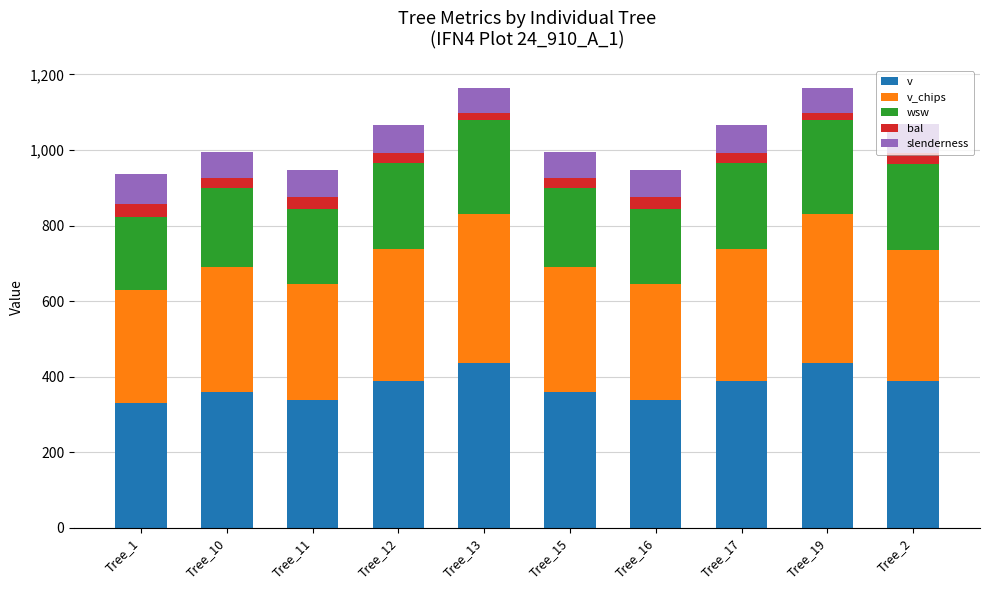

What is the highest value of the v series?

434.9